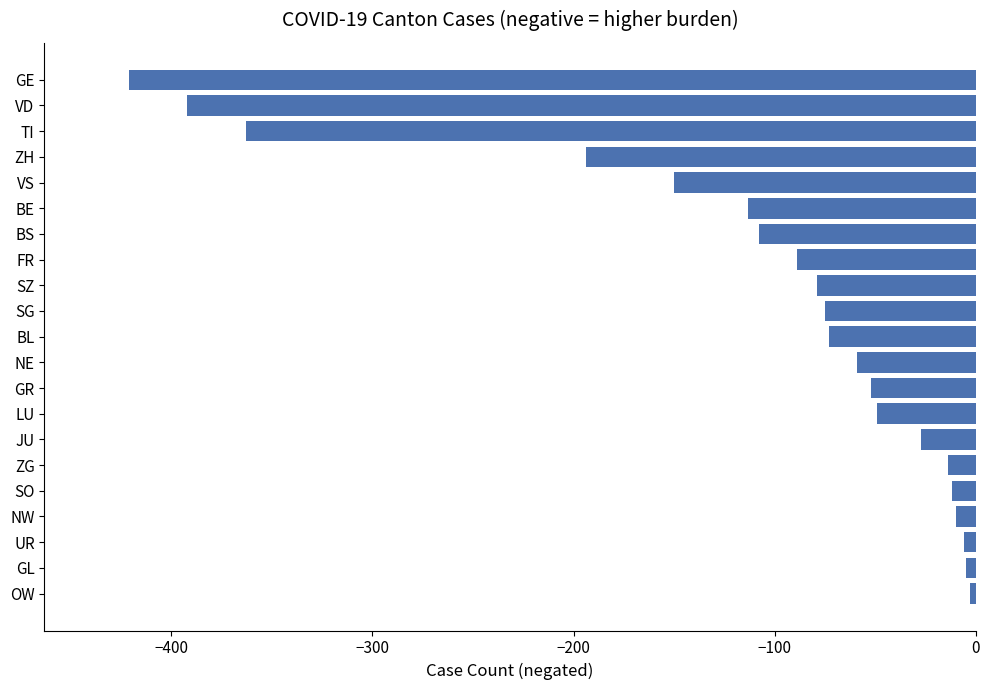

Is it true that the value at ZH is -194?

True